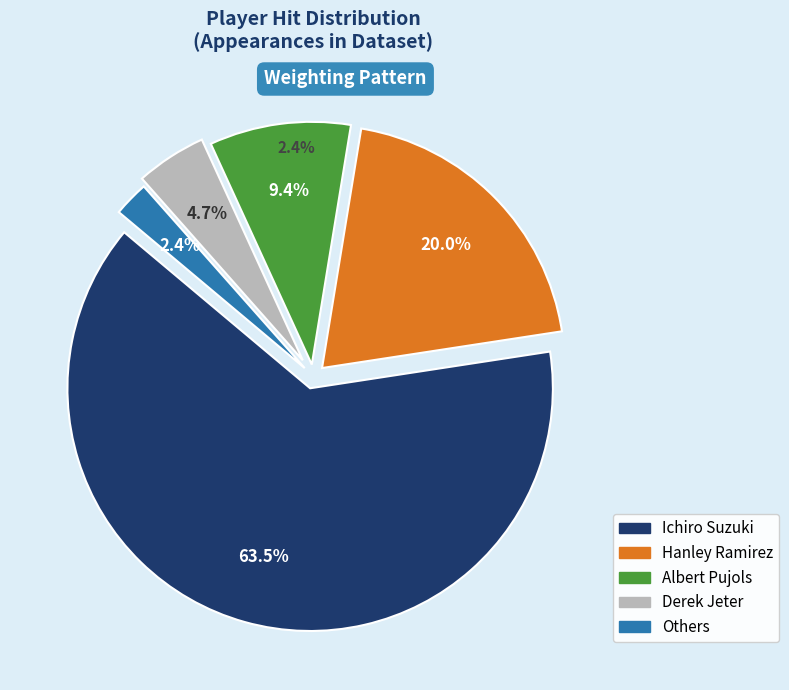

How many segments does this pie chart have?

5